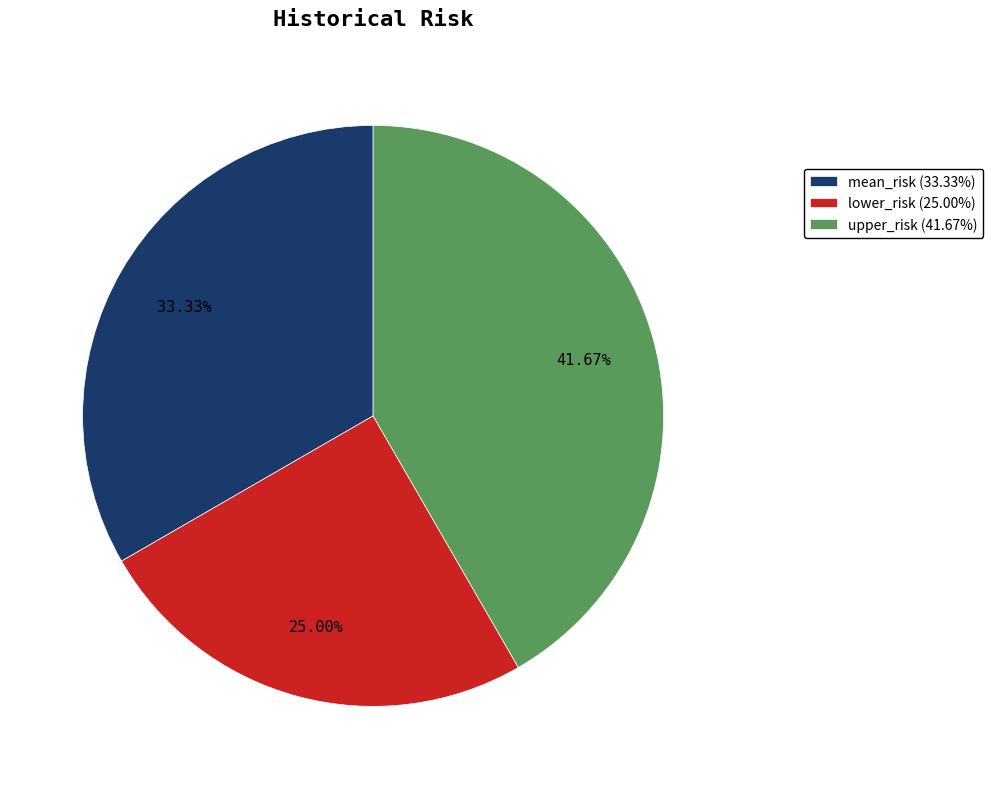

The upper_risk slice represents 42% of the pie. True or false?

True